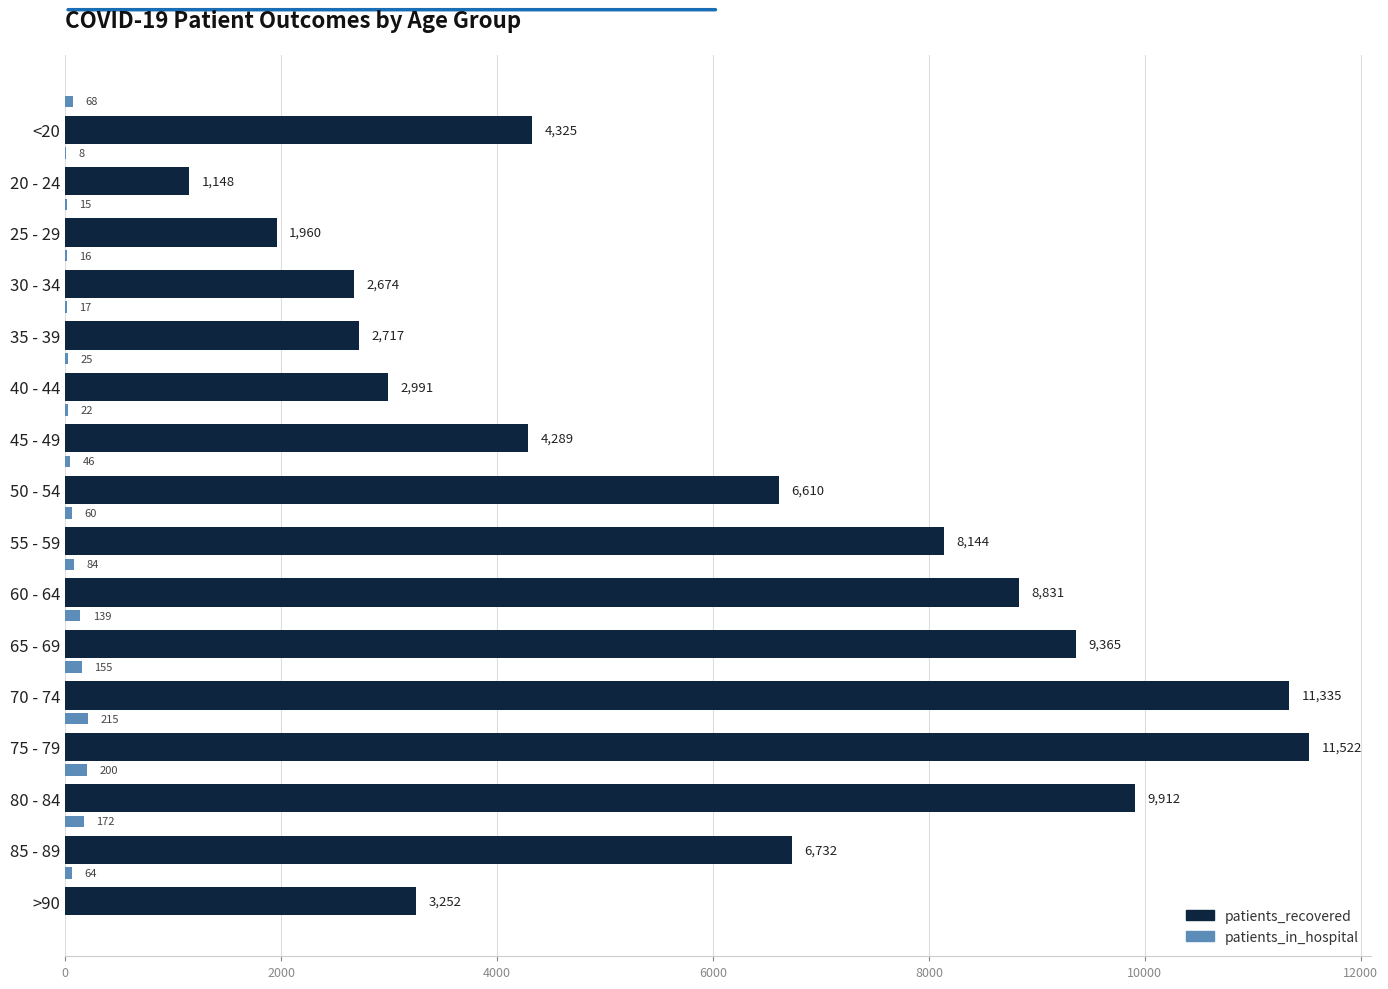

True or false: patients_recovered has a value of 847 at 25 - 29.

False